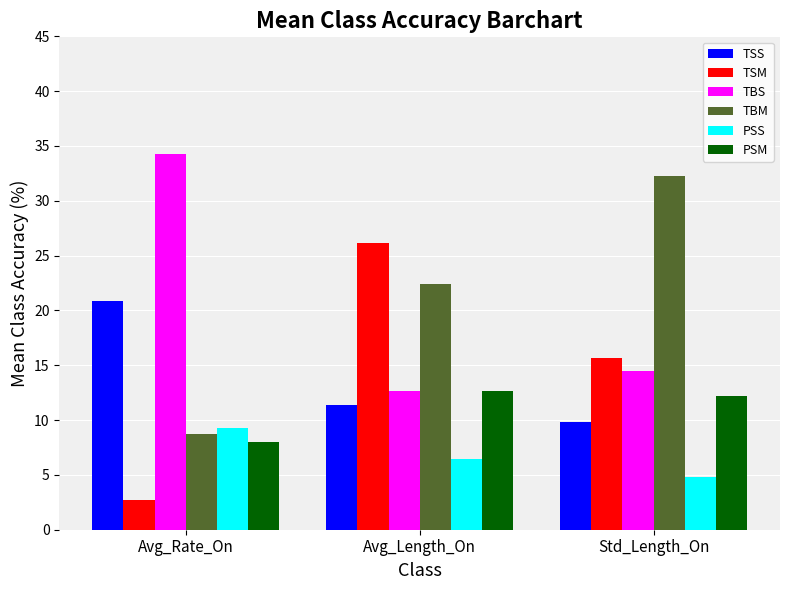

What is the difference between the highest and lowest values at Avg_Length_On?

19.7